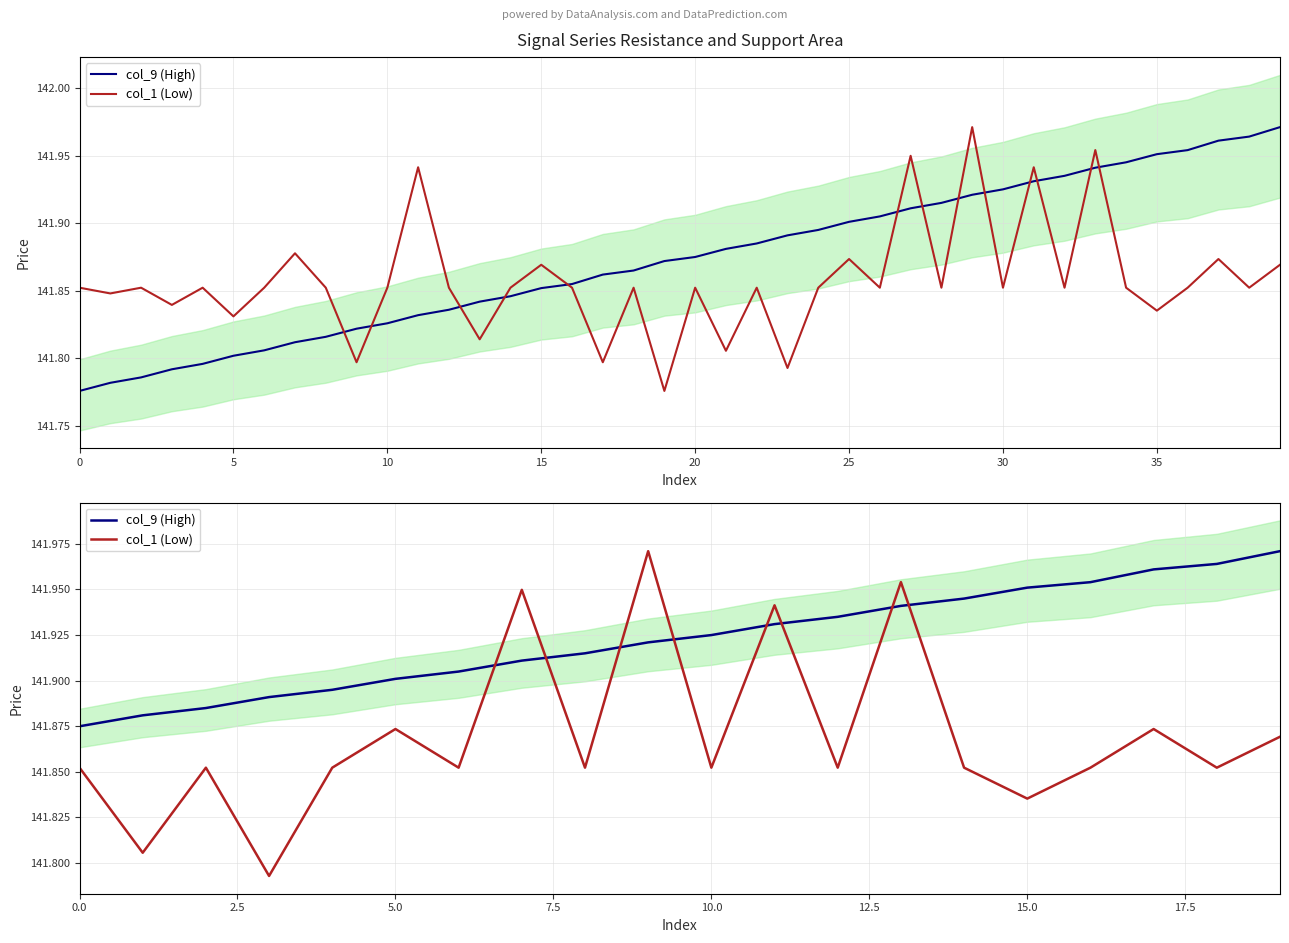

Does the chart have visible grid lines?

Yes